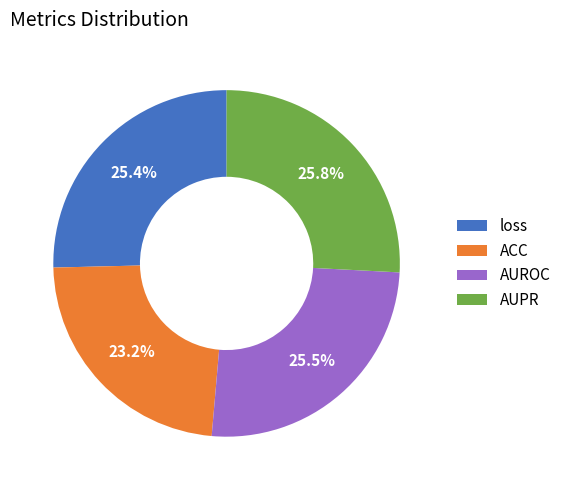

To the nearest percent, what portion does ACC represent?

23%